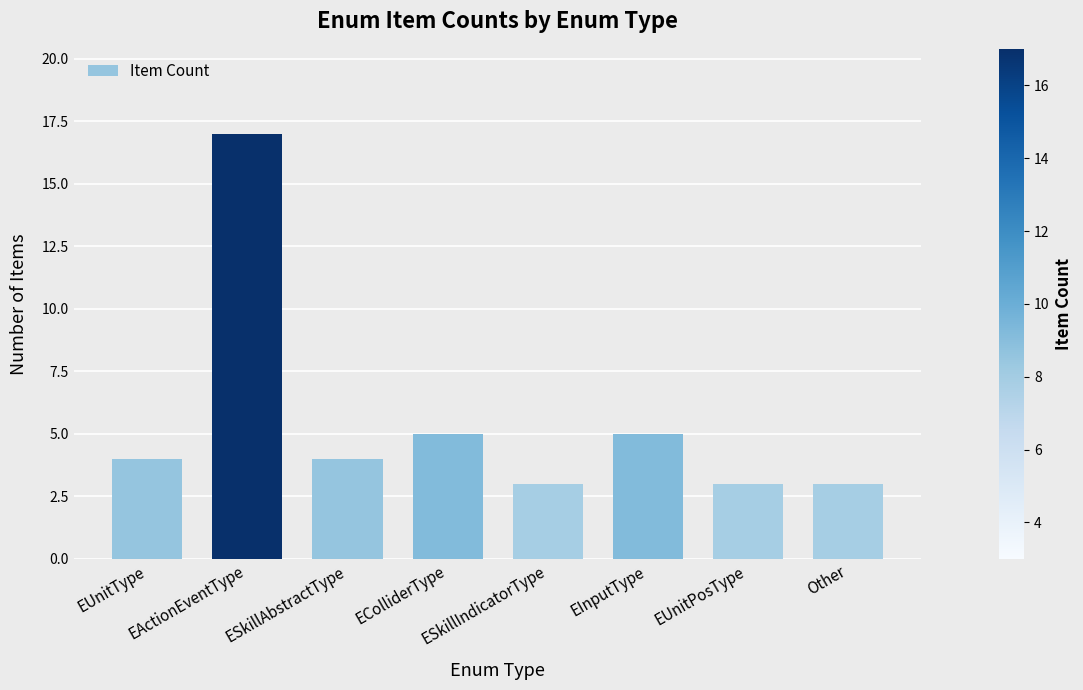

What is the label of the 5th bar from the left?

ESkillIndicatorType